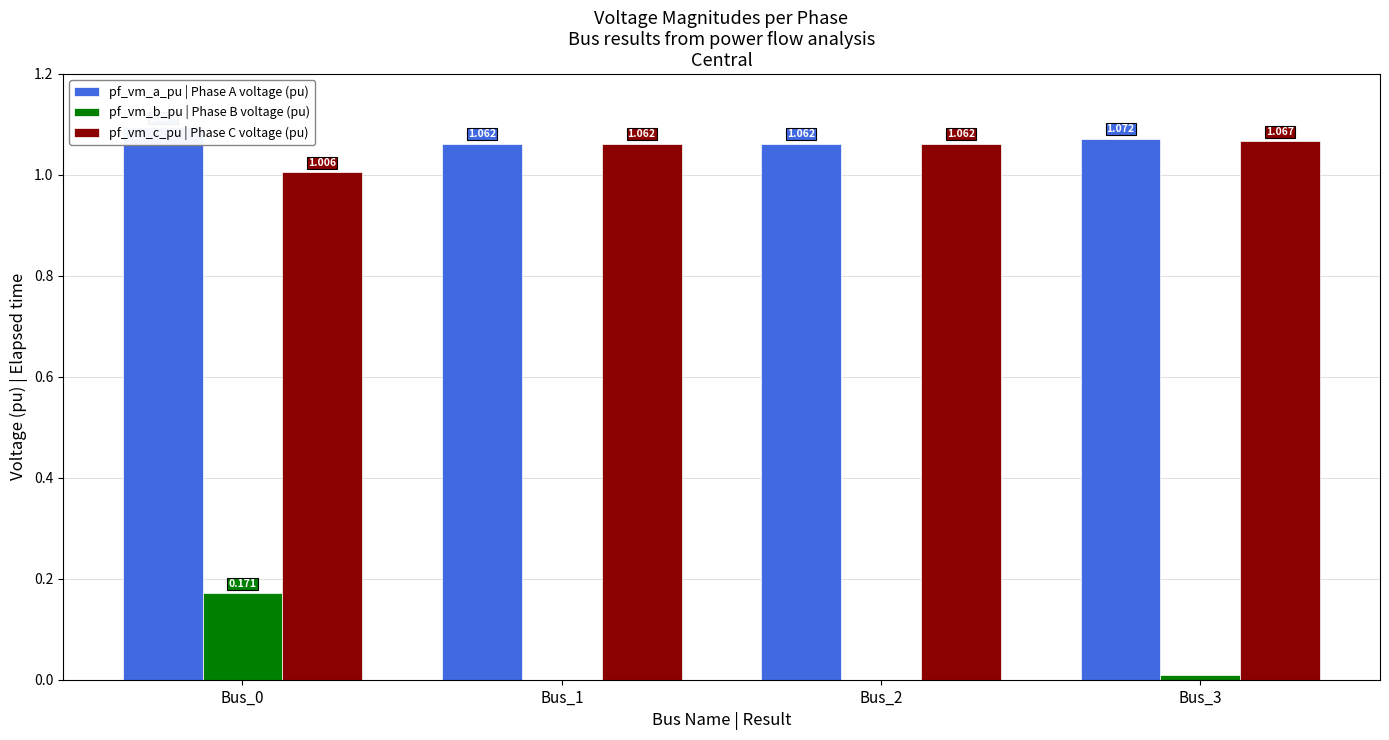

What is the sum of the pf_vm_c_pu values at Bus_0 and Bus_2?

2.1